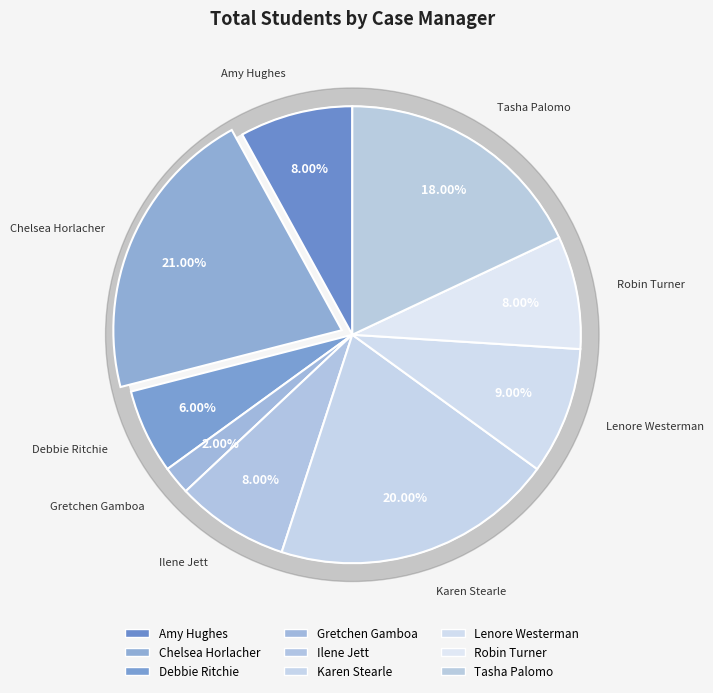

To the nearest percent, what portion does Debbie Ritchie represent?

6%